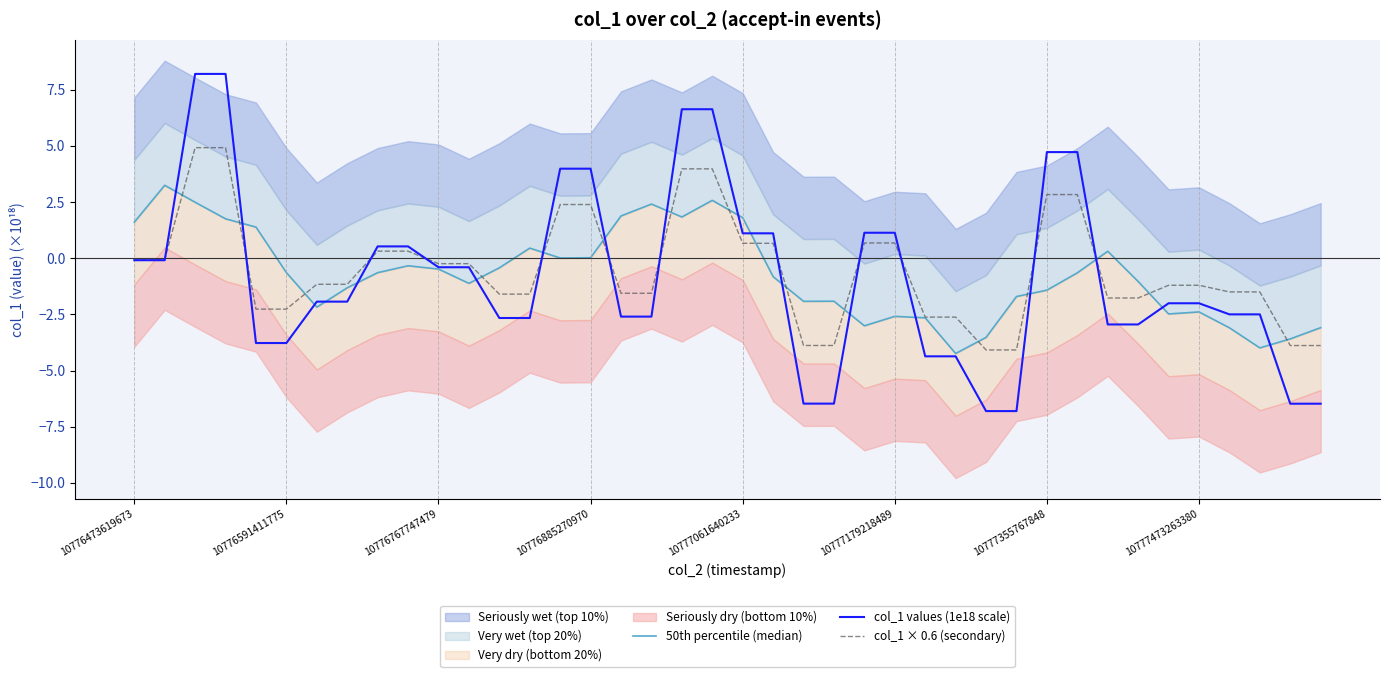

What is the value of the 50th percentile (median) point at the 32nd from the left?

-0.6